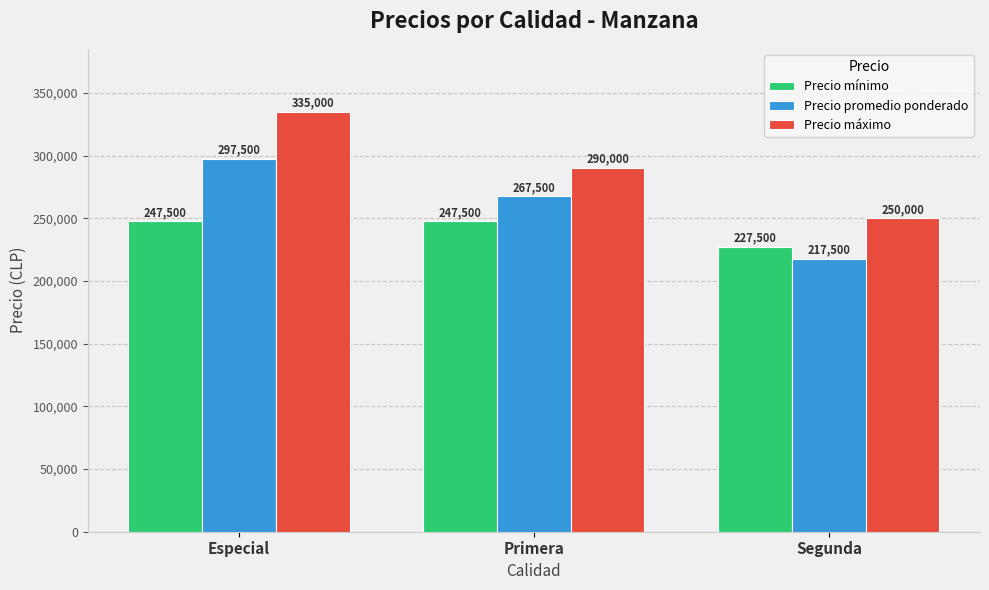

What value does the Precio máximo series have at Especial, to the nearest 10?

335000